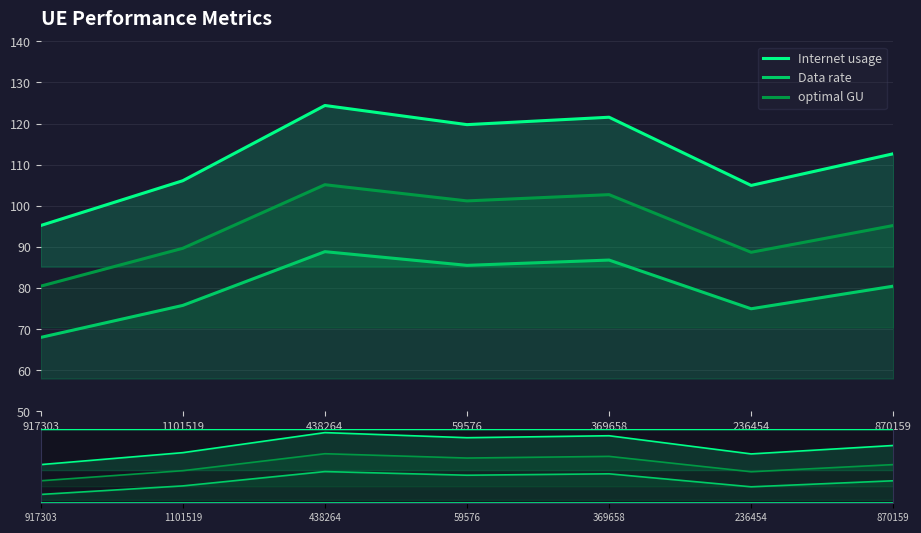

List the series in order of their peak value, highest first.

Internet usage, optimal GU, Data rate